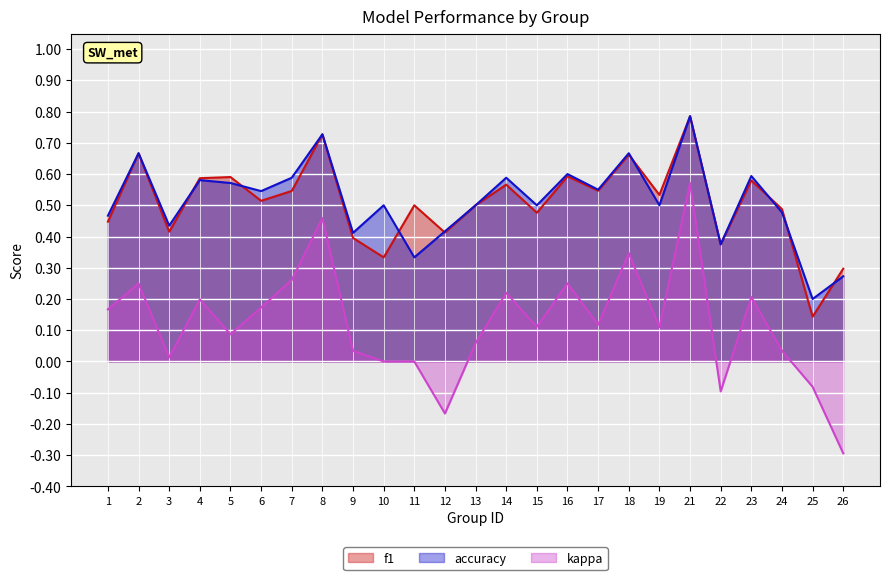

What is the sum of the f1 values at 24 and 13?

1.0